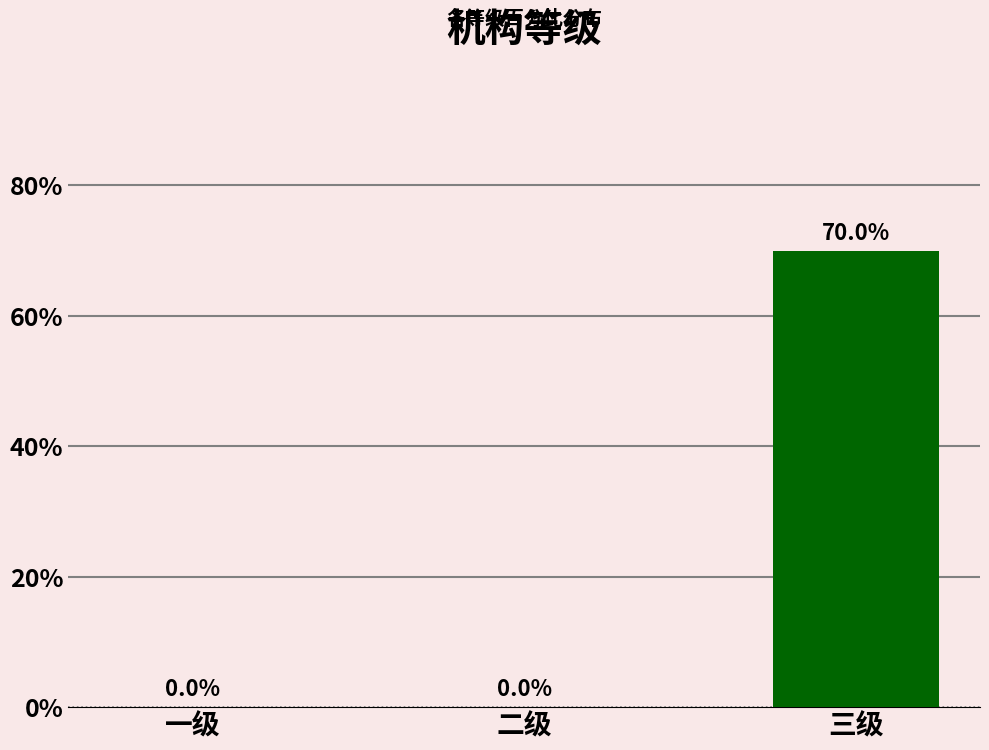

What is the average value?

0.2